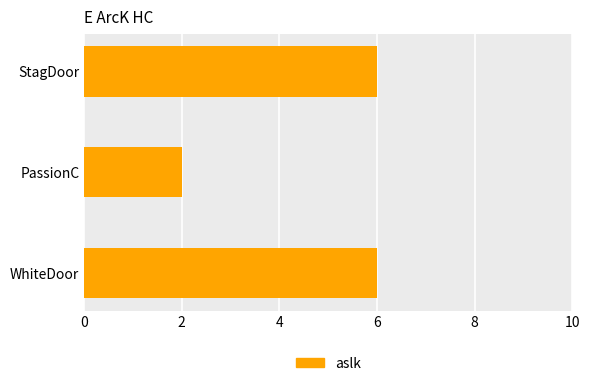

What is the ratio of the value at PassionC to the value at StagDoor?

0.3